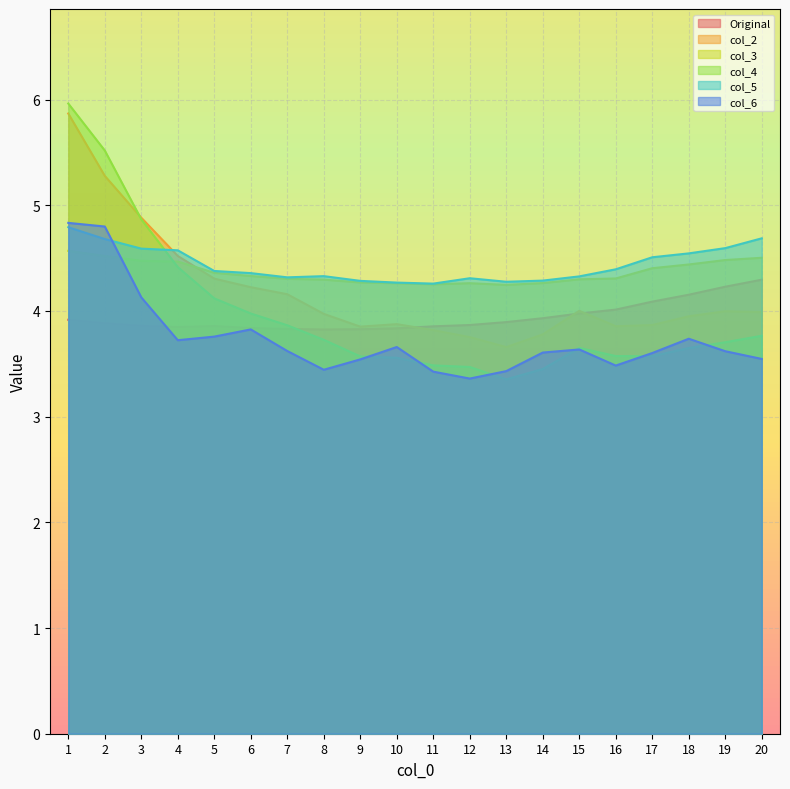

Which series has the widest spread of values?

col_4